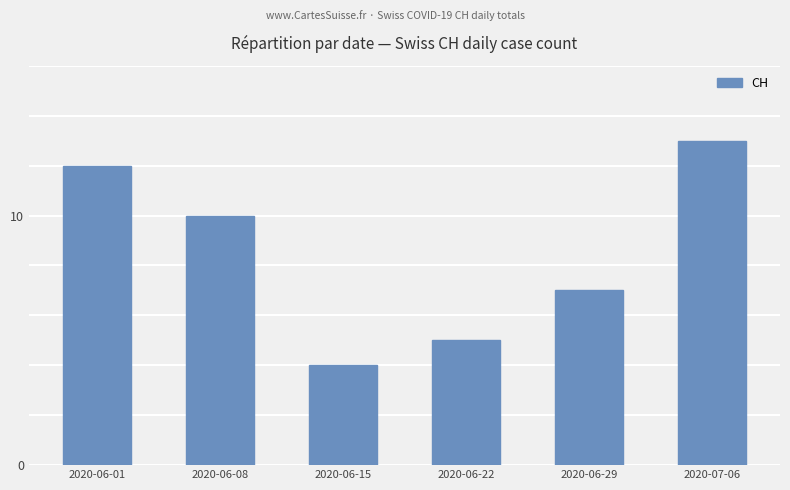

Reading left to right, what are all the values shown in this chart?

12	10	4	5	7	13